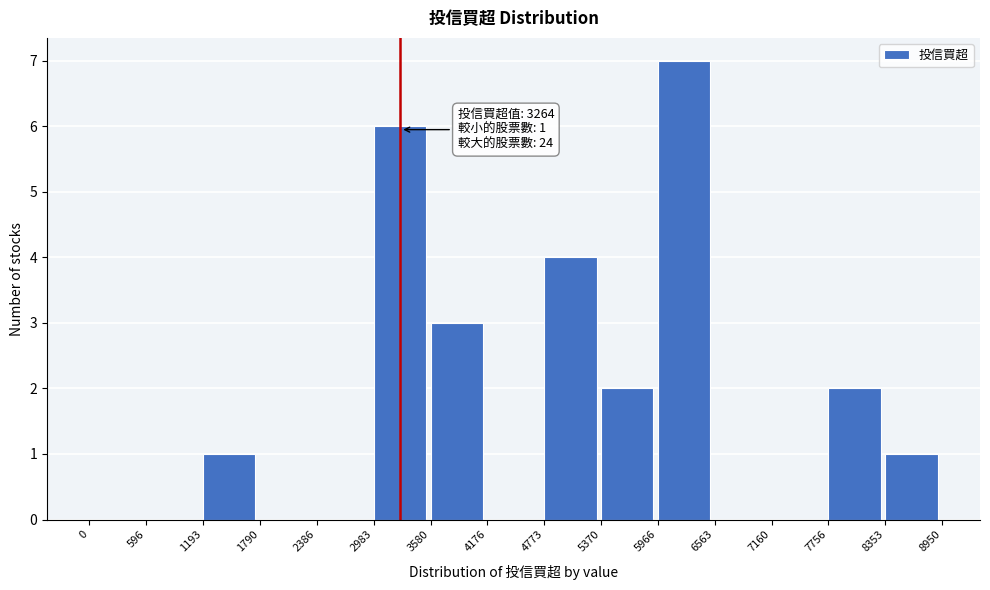

Which range on the x-axis has the tallest bar?

5966 to 6563